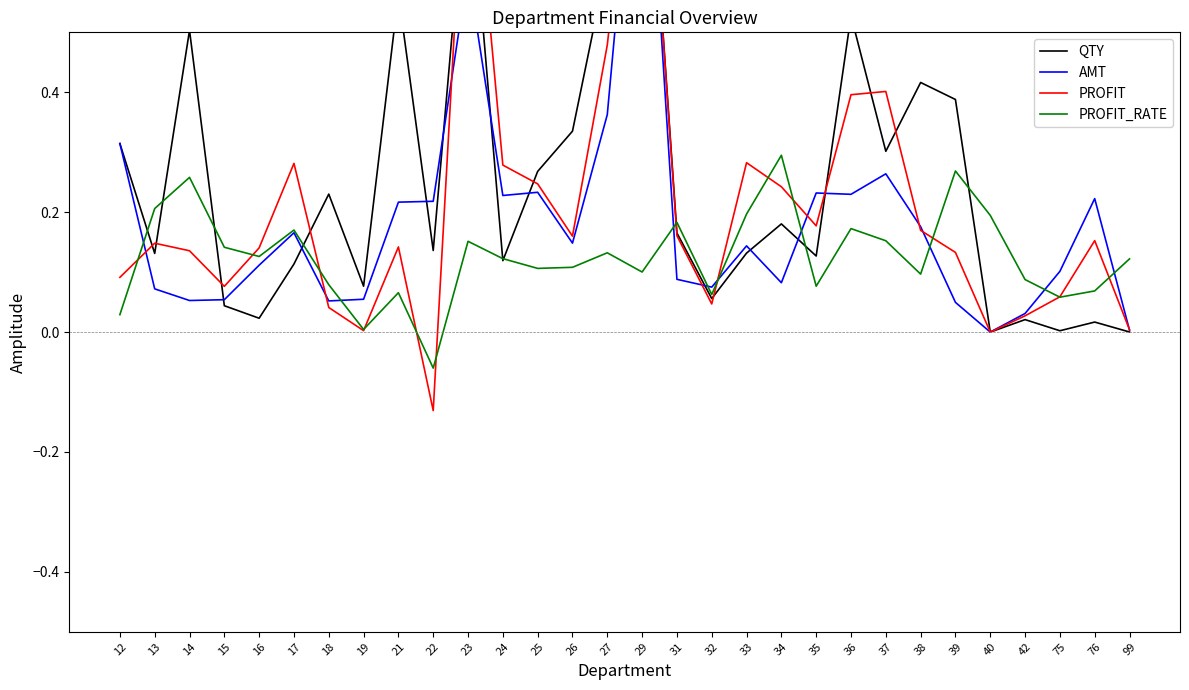

How many data points in PROFIT_RATE are above 0?

29